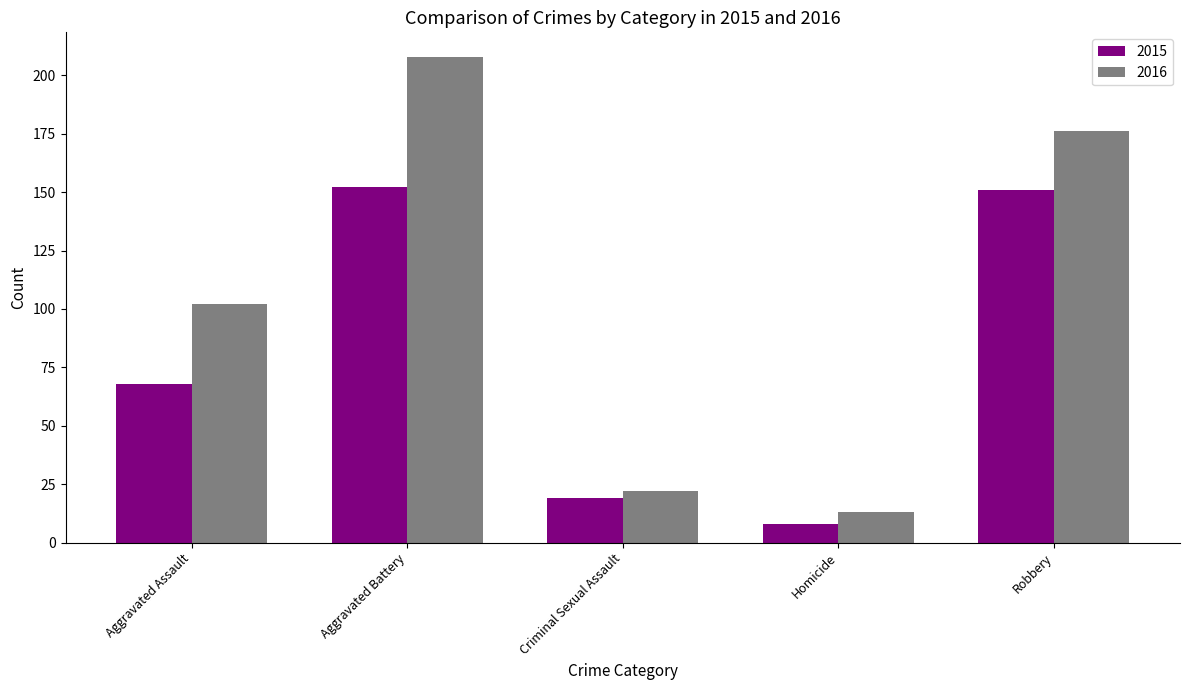

Rank the series by their maximum value, from lowest to highest.

2015, 2016